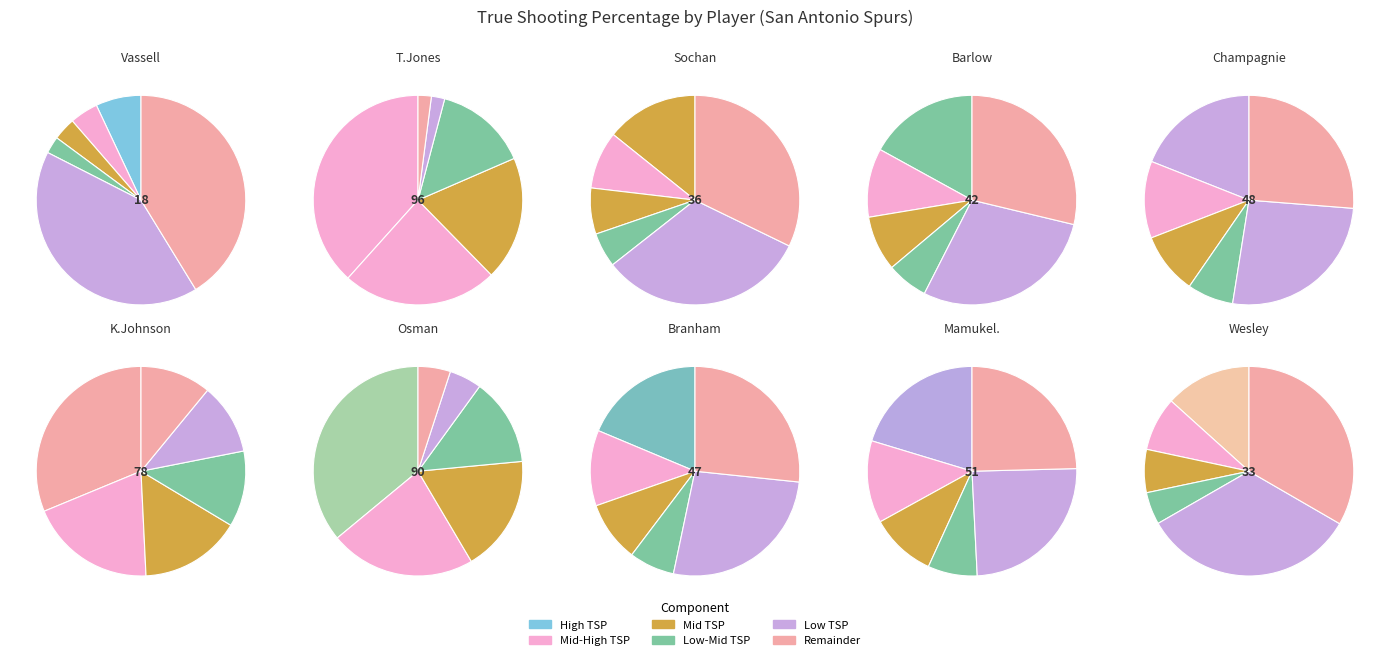

Which has a higher value, Devin Vassell or Tre Jones?

Tre Jones